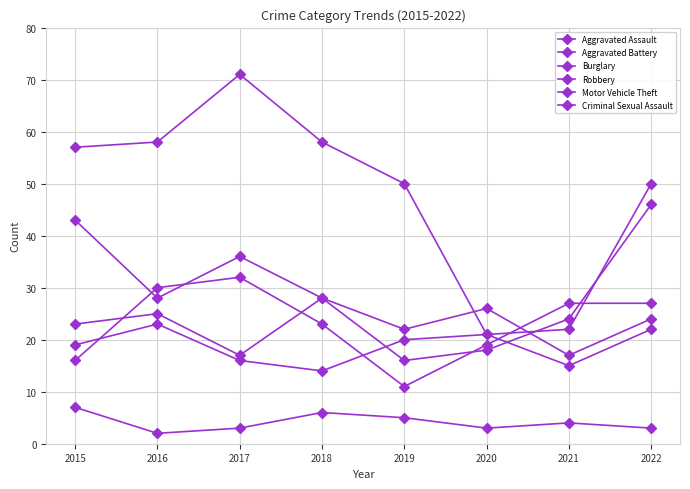

Reading left to right, extract all data points from this chart.

Aggravated Assault: 2015=23	2016=25	2017=17	2018=28	2019=22	2020=26	2021=17	2022=24
Aggravated Battery: 2015=19	2016=23	2017=16	2018=14	2019=20	2020=21	2021=15	2022=22
Burglary: 2015=57	2016=58	2017=71	2018=58	2019=50	2020=21	2021=22	2022=50
Robbery: 2015=16	2016=30	2017=32	2018=23	2019=11	2020=19	2021=27	2022=27
Motor Vehicle Theft: 2015=43	2016=28	2017=36	2018=28	2019=16	2020=18	2021=24	2022=46
Criminal Sexual Assault: 2015=7	2016=2	2017=3	2018=6	2019=5	2020=3	2021=4	2022=3